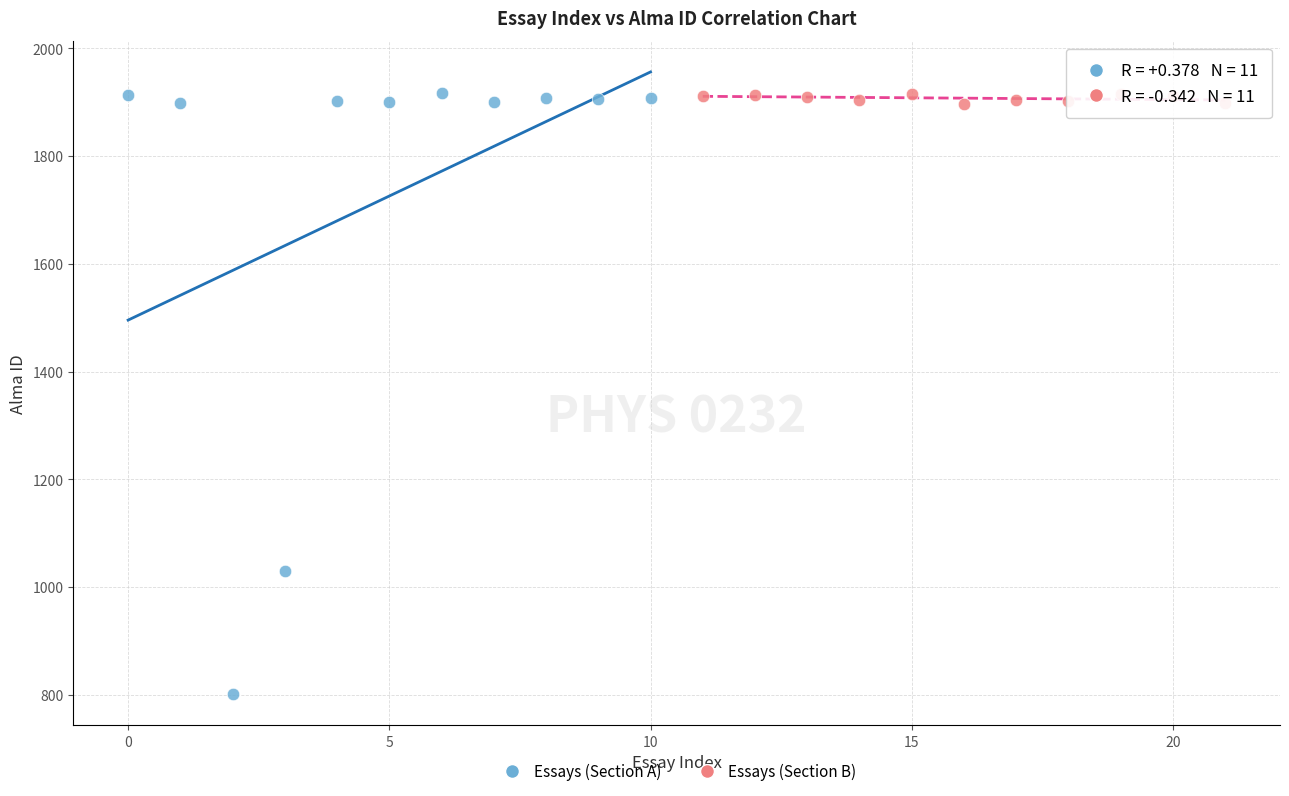

Which series contains the lowest Y value?

Essays (Section A)